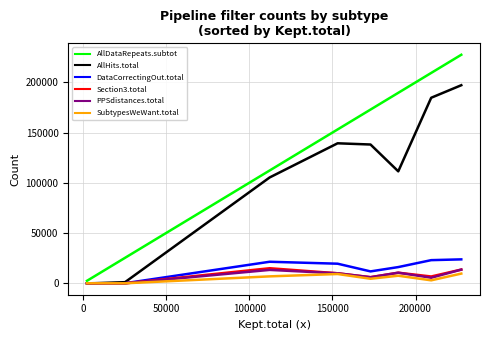

Which series has the largest total across all categories?

AllDataRepeats.subtot